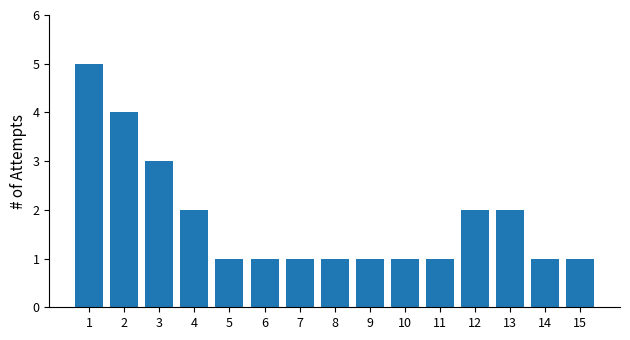

What is the smallest value displayed?

1